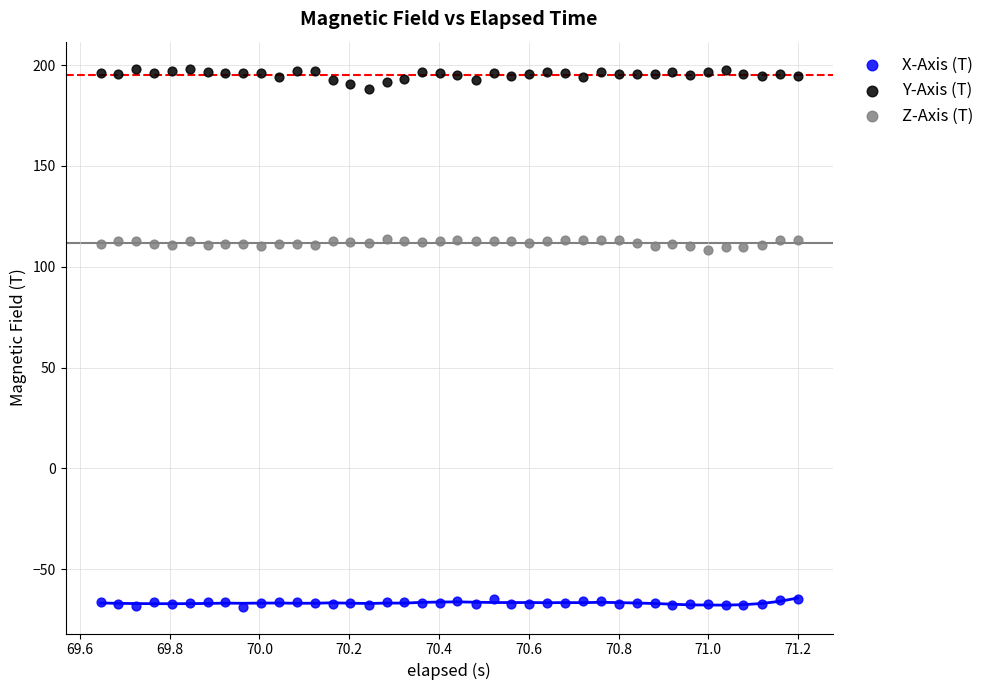

Across all data points, what is the range of Y values (max minus min)?

266.9